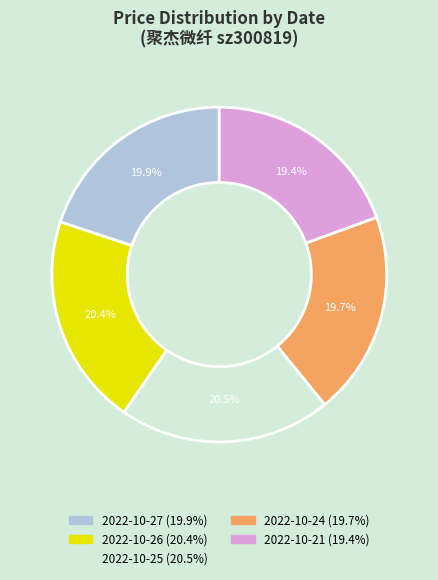

To the nearest percent, what portion does 2022-10-21 represent?

19%